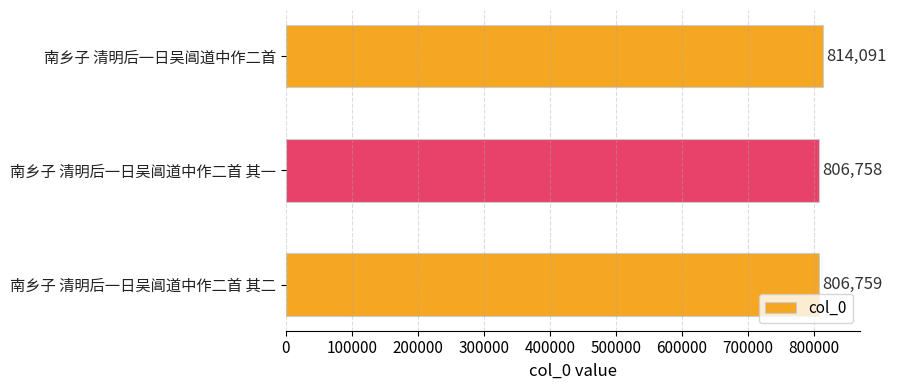

Which label corresponds to the smallest value in the chart?

南乡子 清明后一日吴阊道中作二首 其一